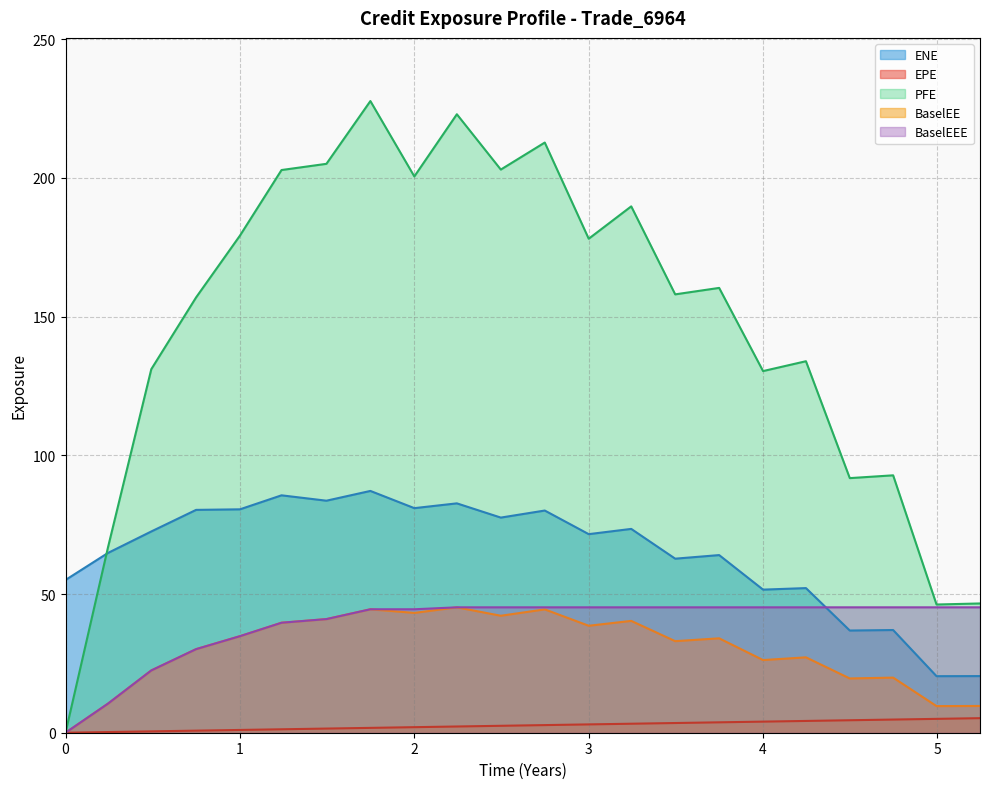

What is the highest value of the PFE series?

227.7